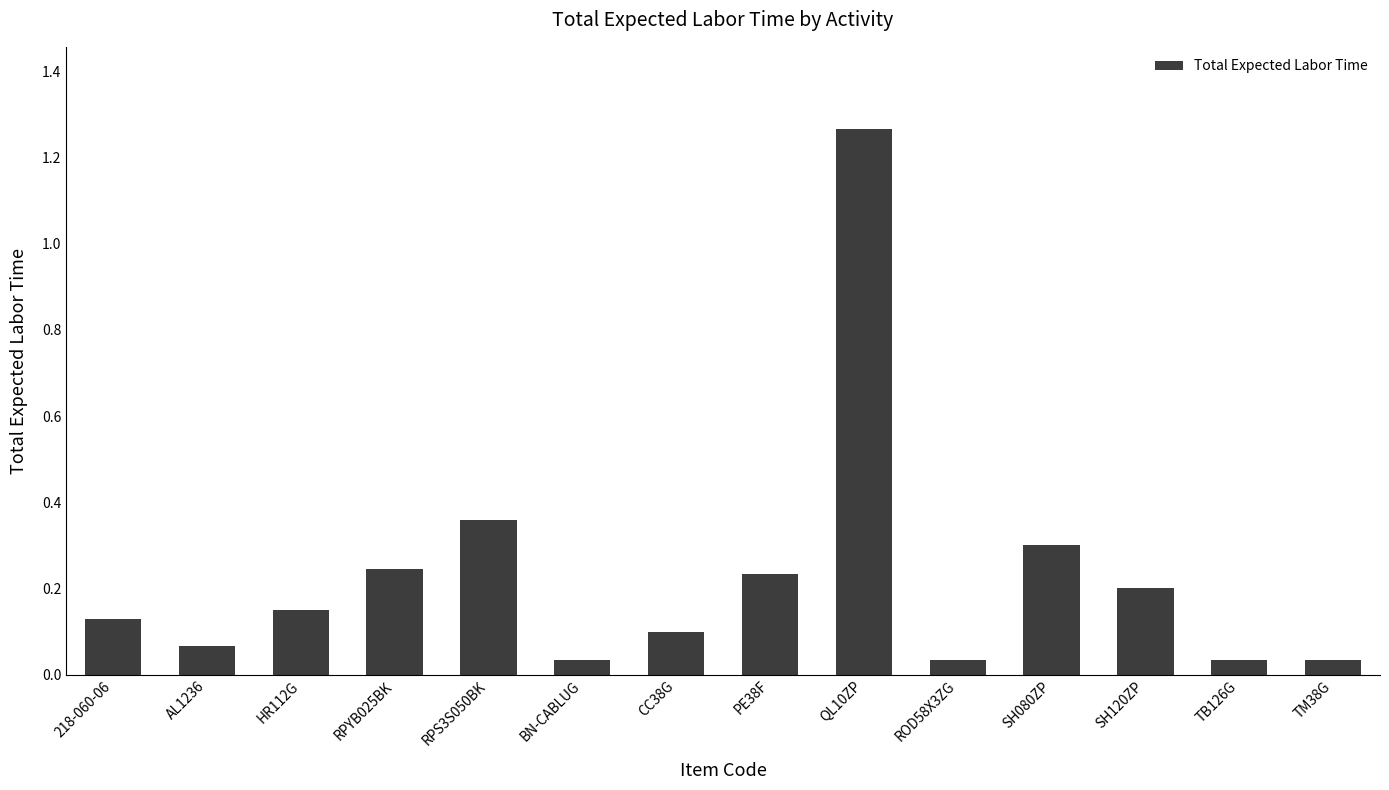

Does the chart contain stacked bars?

No